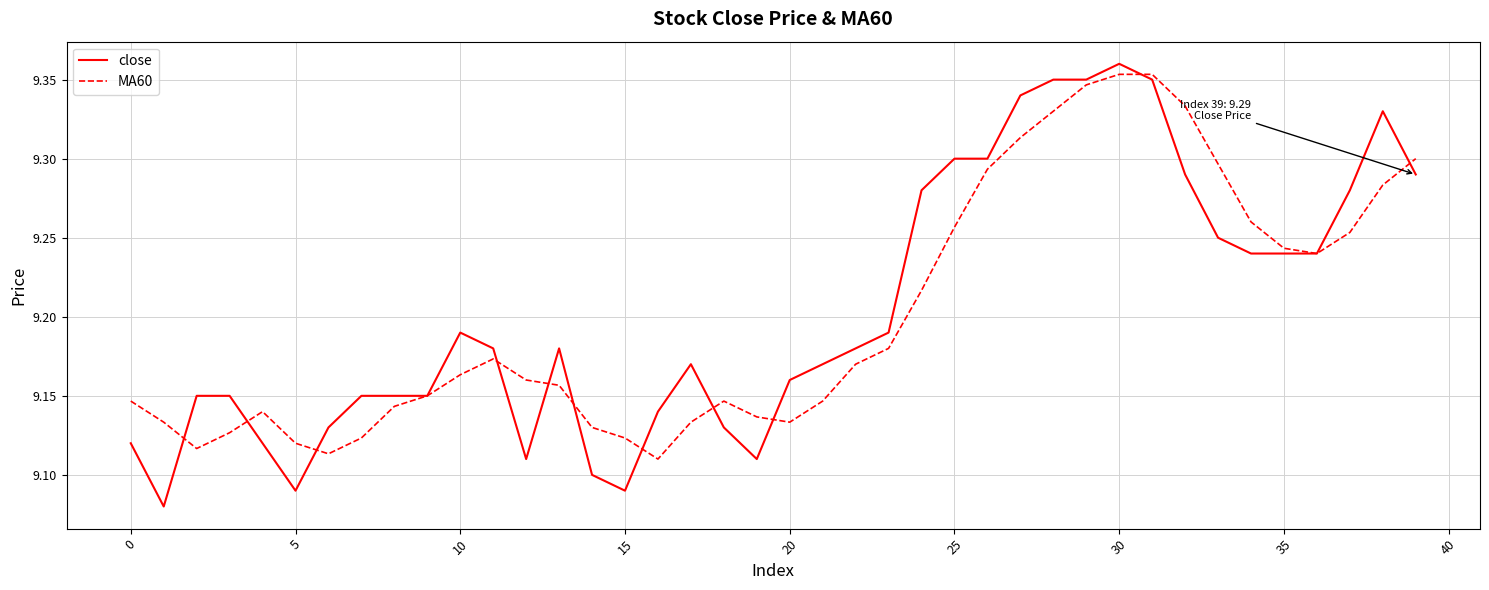

Which series has the widest spread of values?

close